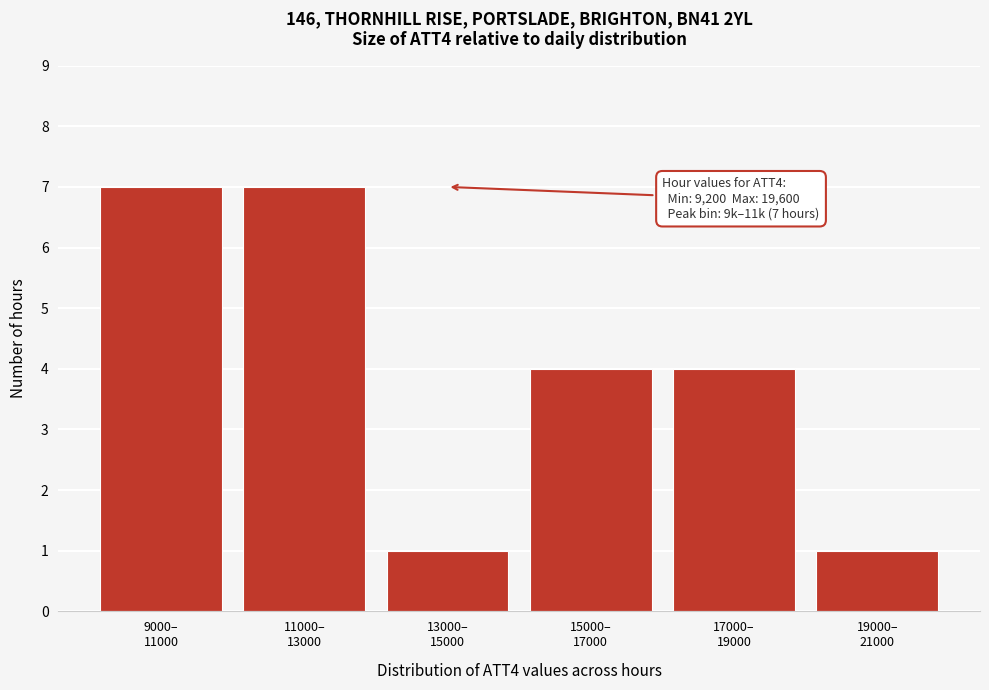

Reading left to right, extract all data points from this chart.

7	7	1	4	4	1